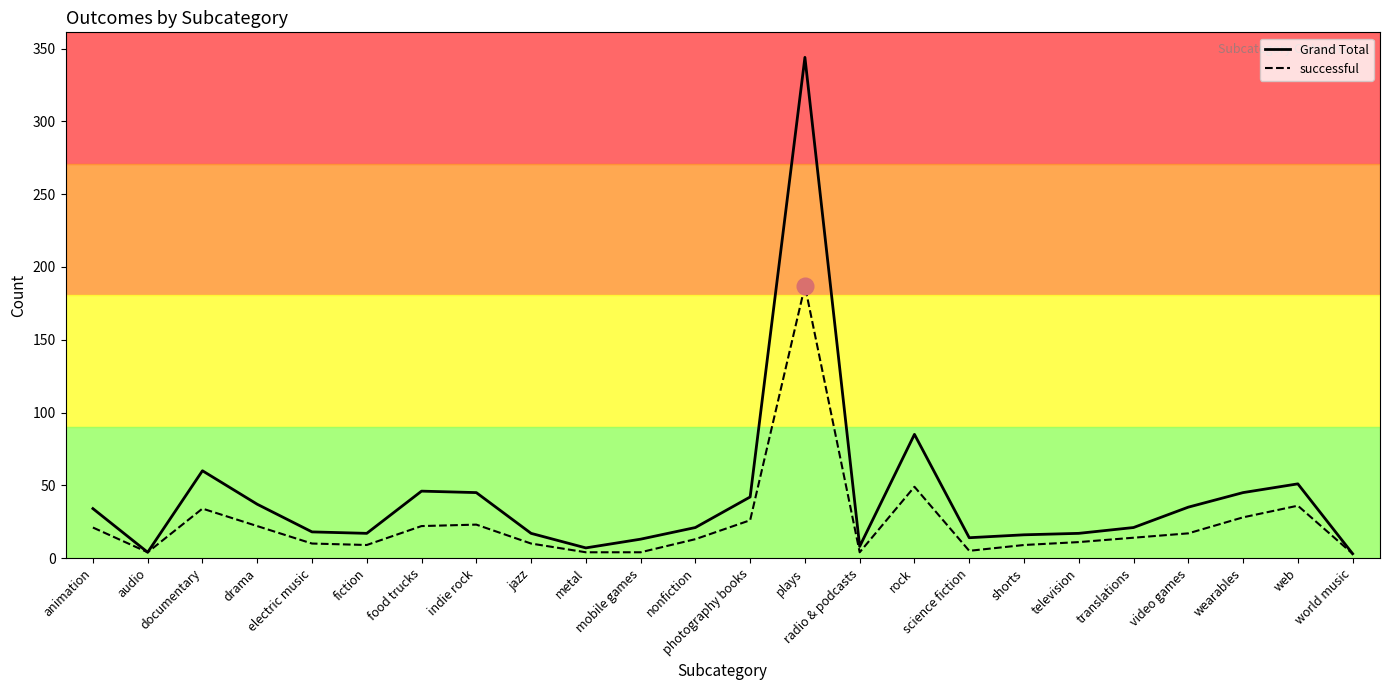

Rank the series by their average value, from lowest to highest.

successful, Grand Total